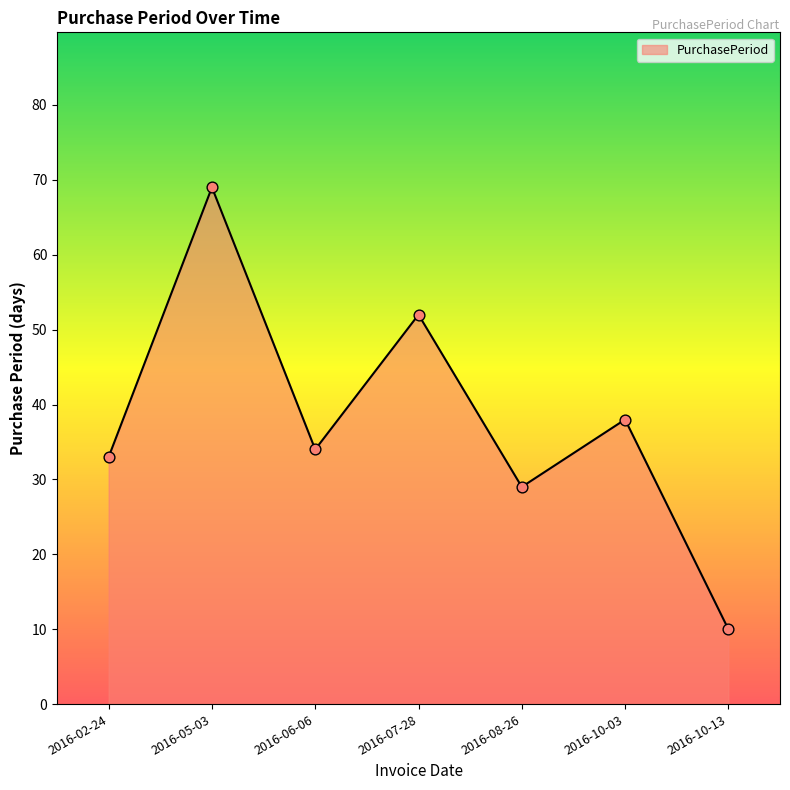

What is the change in value from 2016-07-28 to 2016-10-13?

-42